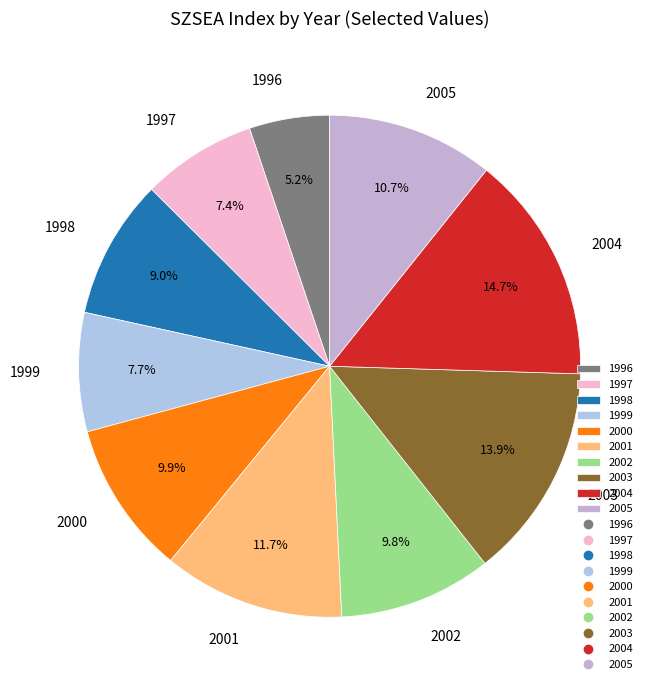

Is 1997 the majority of the pie?

No